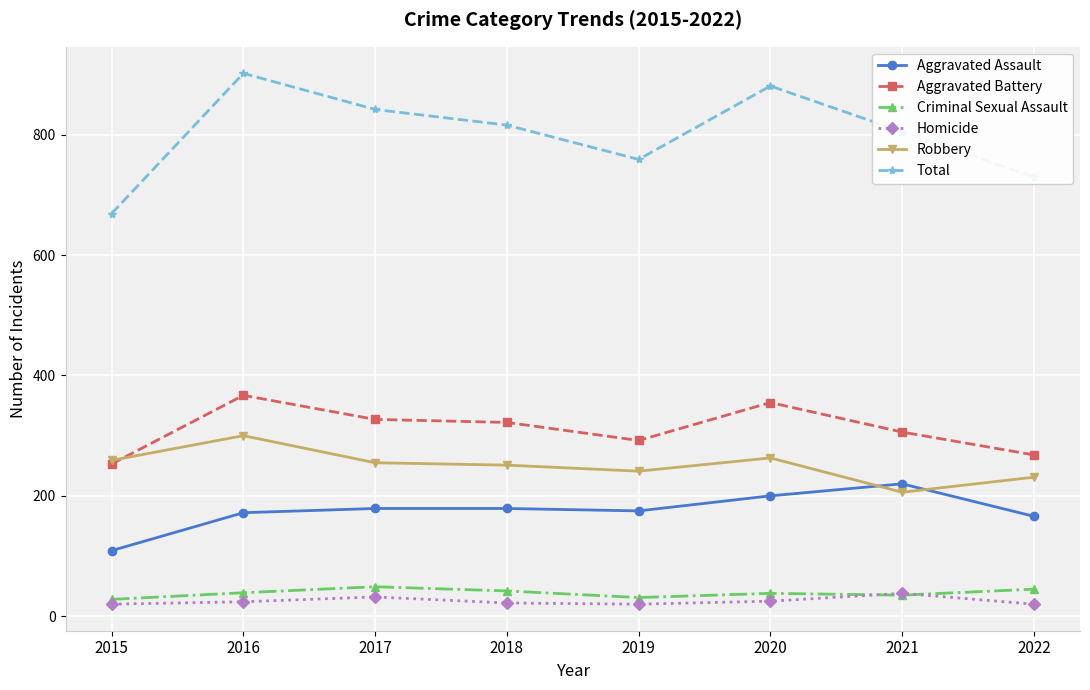

True or false: Total has more than 2 points higher than both neighbors.

False